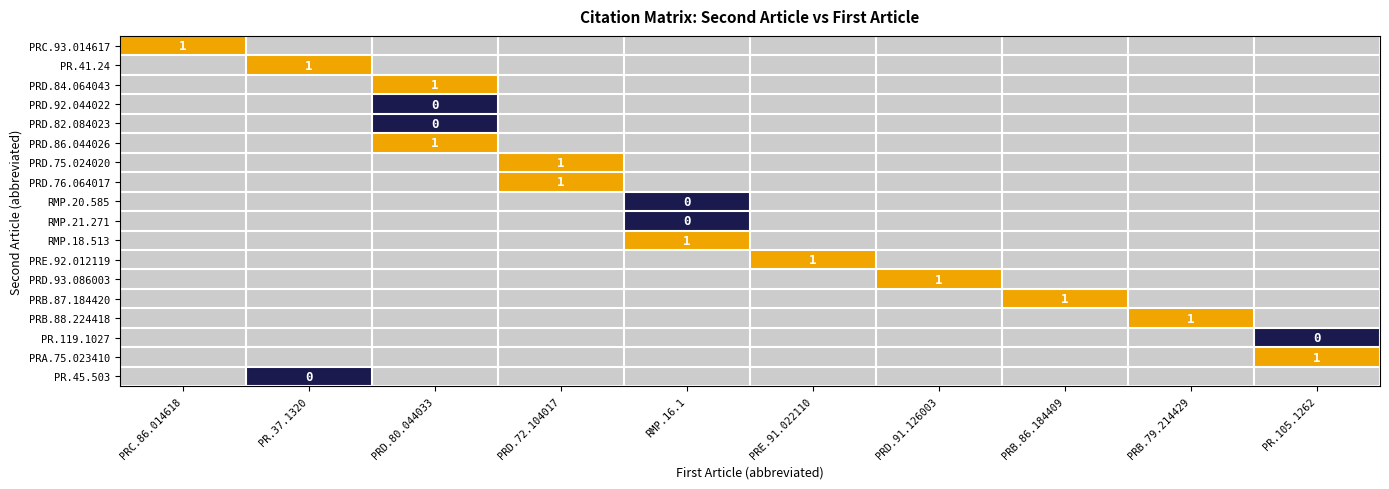

What is the highest value of the PRA.75.023410 series?

1.0